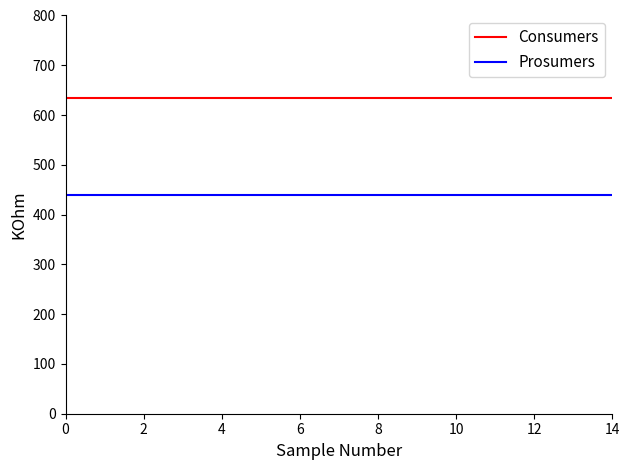

Which series has the largest total across all categories?

Consumers